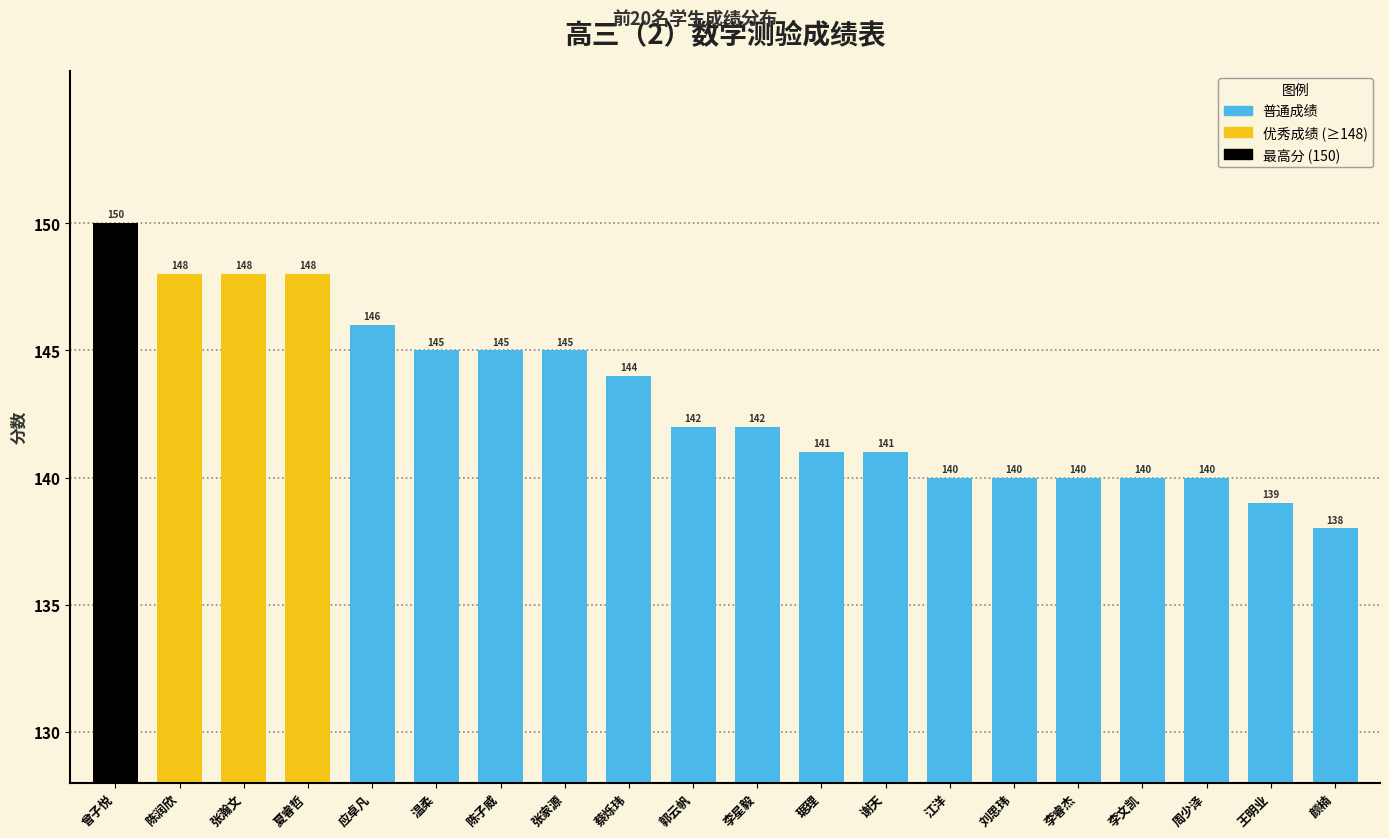

Reading left to right, list all the values displayed in this chart.

曾子悦=150	陈润欣=148	张瀚文=148	夏睿哲=148	应卓凡=146	温柔=145	陈子威=145	张家源=145	蔡烁玮=144	郭云帆=142	李星毅=142	琚理=141	谢天=141	江洋=140	刘思玮=140	李睿杰=140	李文凯=140	周少泽=140	王明业=139	颜楠=138